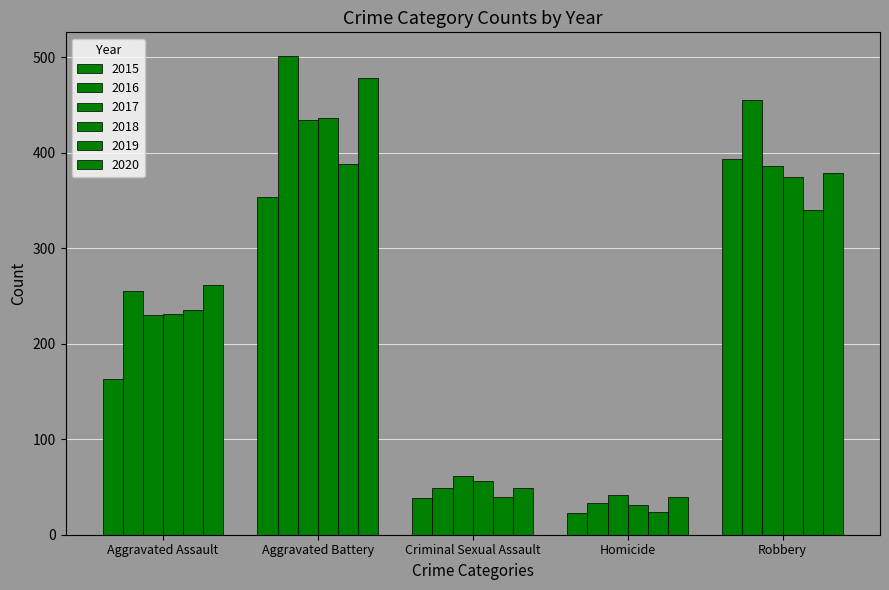

At how many categories does at least one series exceed 98?

3